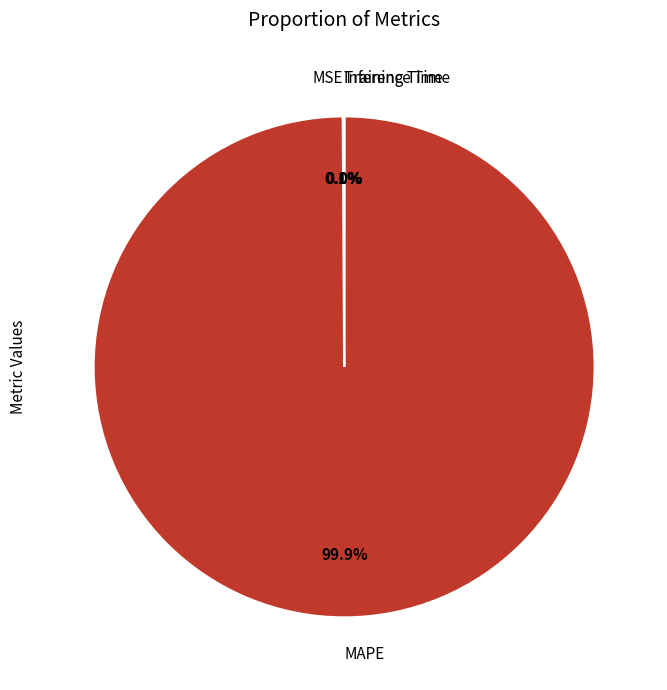

Does any single category account for the majority?

Yes